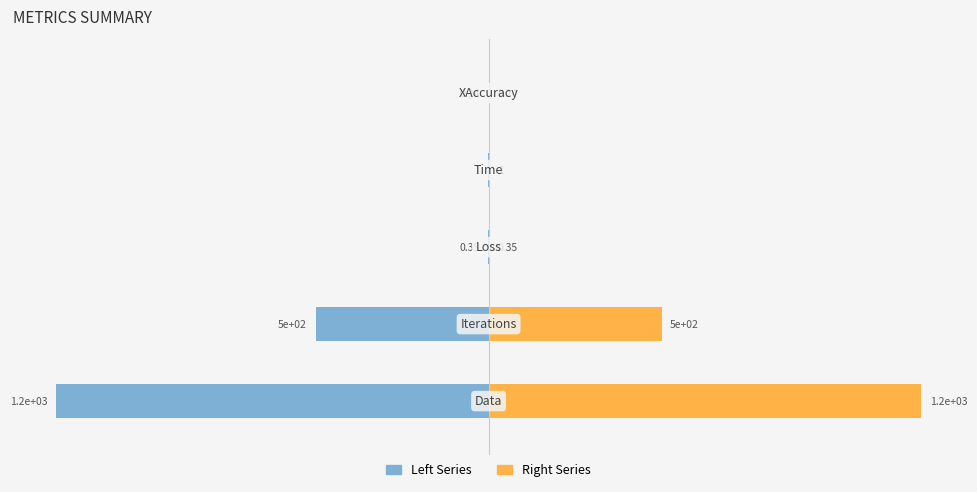

Reading left to right, what are all the values shown in this chart?

Left Series: -1250.0	-500.0	-0.3	-1.0	-0.2
Right Series: 1250.0	500.0	0.3	1.0	0.2